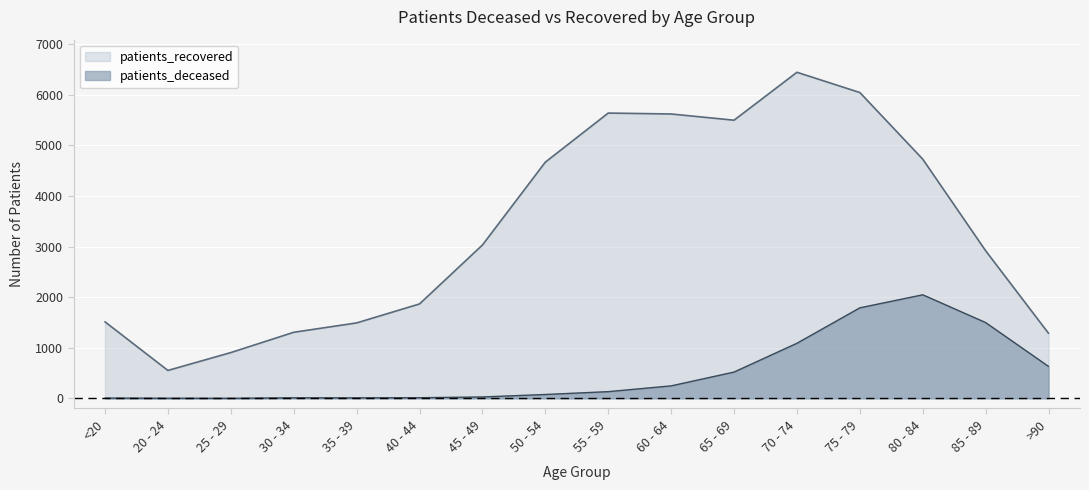

What is the label of the 6th point from the left?

40 - 44